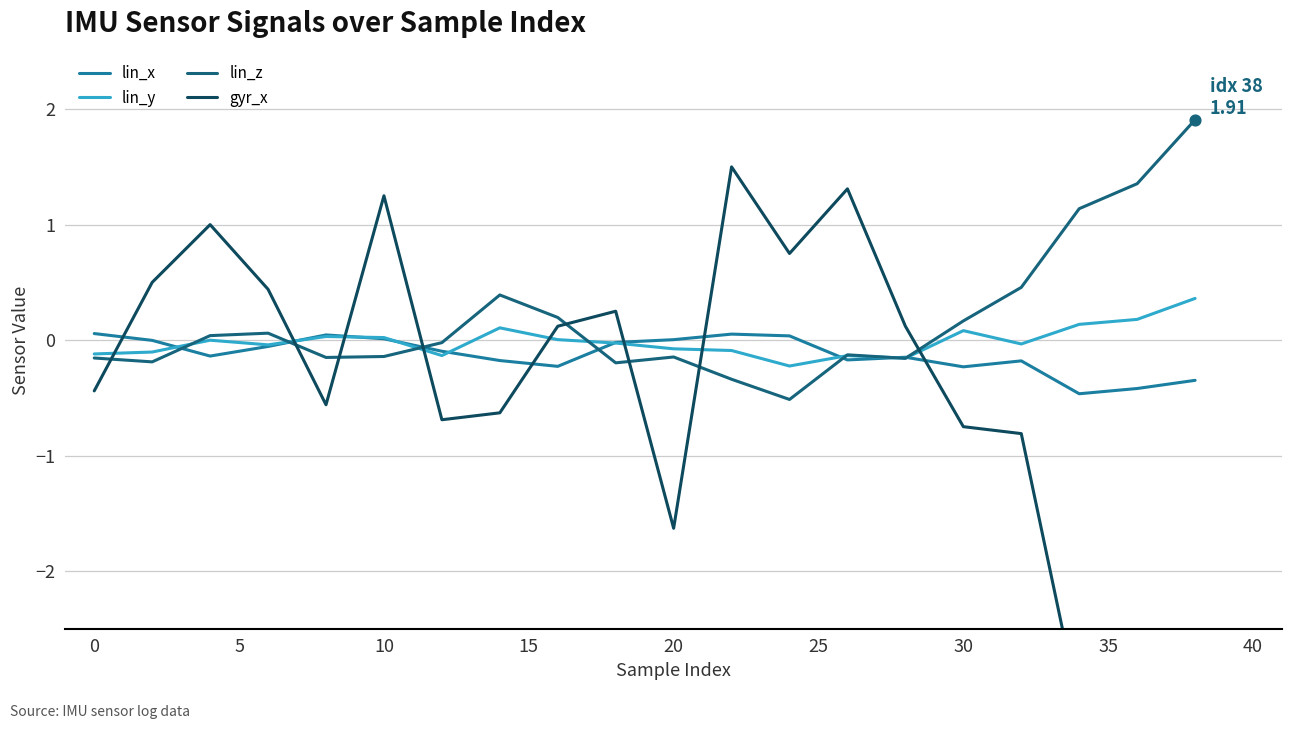

What are all the series names shown in the legend?

lin_x, lin_y, lin_z, gyr_x